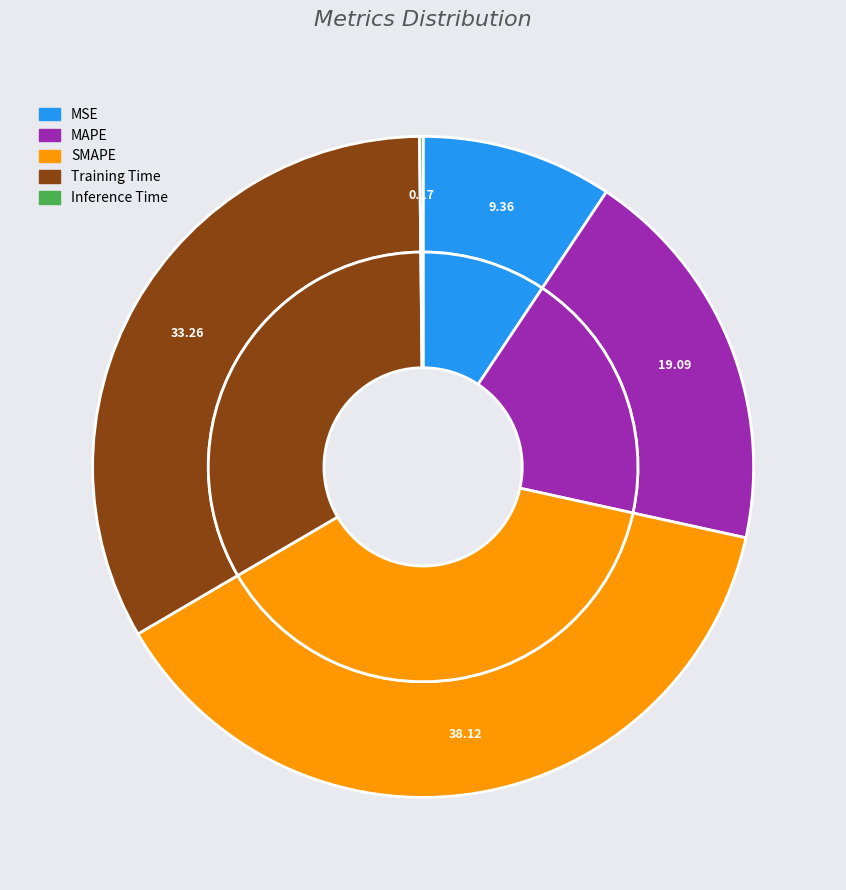

What is the smallest slice in the pie chart?

Inference Time